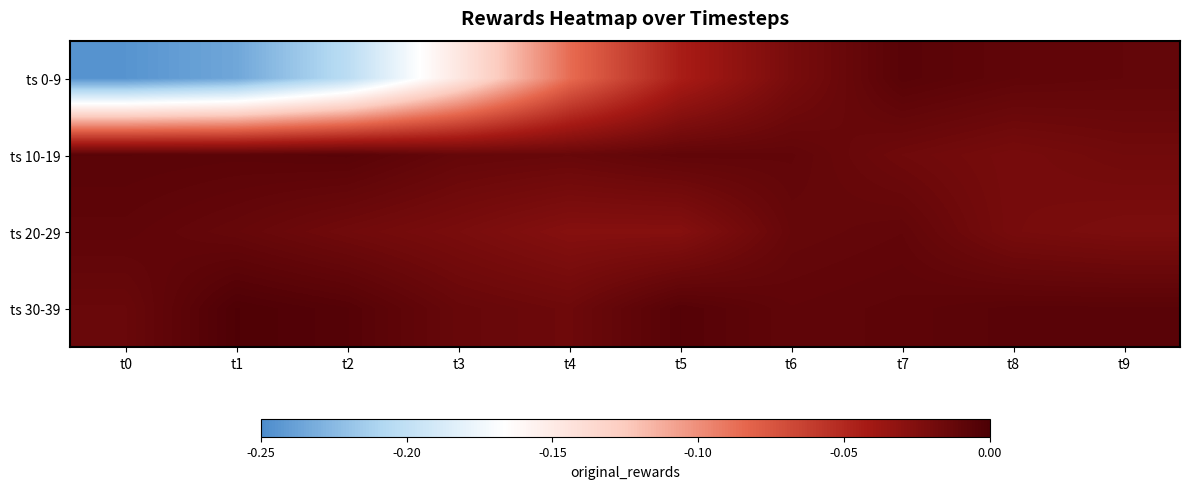

What is the minimum value shown in the chart?

-0.2